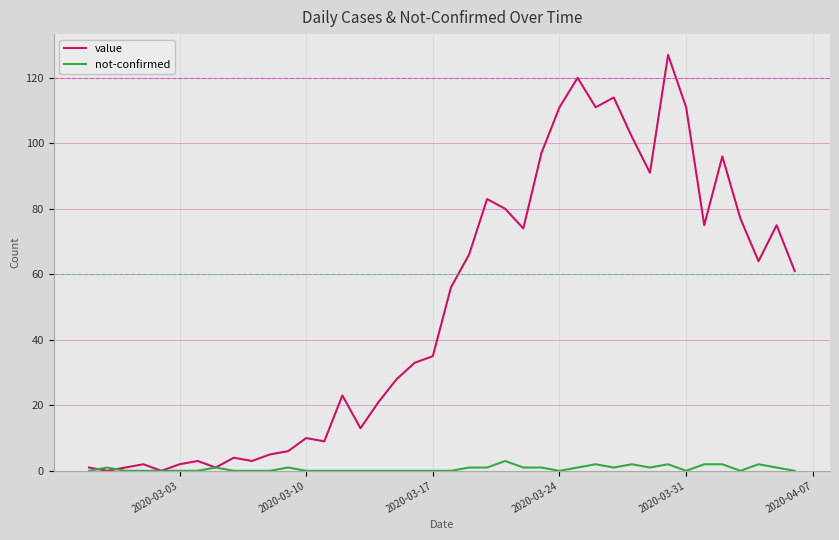

Reading right to left, transcribe all the data shown in this chart.

value: 61	75	64	77	96	75	111	127	91	102	114	111	120	111	97	74	80	83	66	56	35	33	28	21	13	23	9	10	6	5	3	4	1	3	2	0	2	1	0	1
not-confirmed: 0	1	2	0	2	2	0	2	1	2	1	2	1	0	1	1	3	1	1	0	0	0	0	0	0	0	0	0	1	0	0	0	1	0	0	0	0	0	1	0